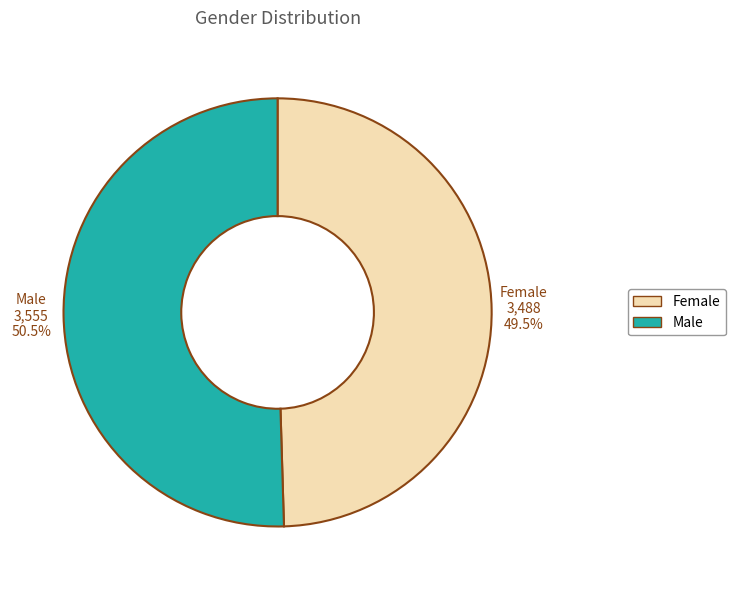

Combined, do Male and Female account for over 50%?

Yes